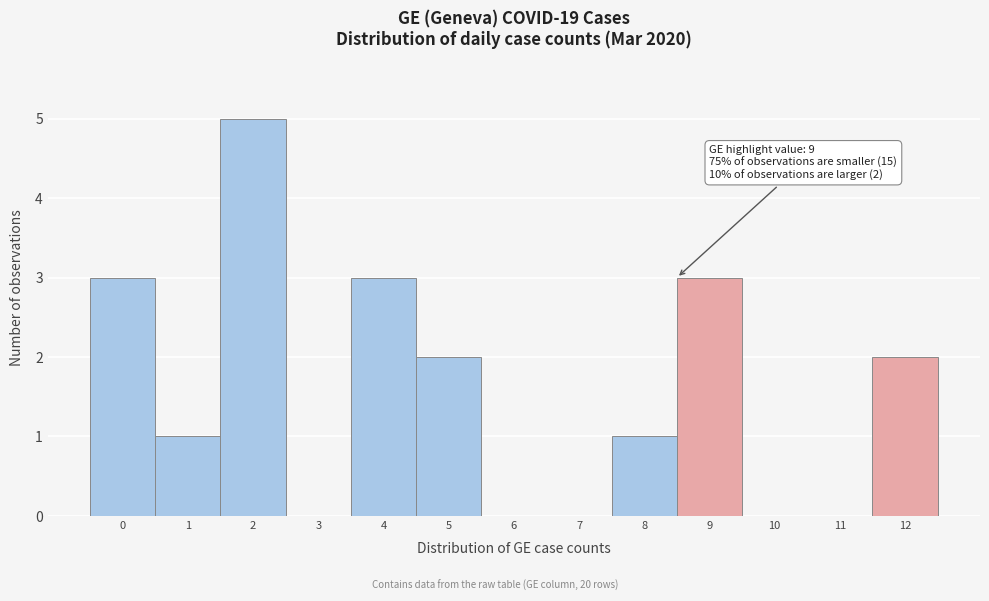

Reading left to right, extract all data points from this chart.

0=3	1=1	2=5	3=0	4=3	5=2	6=0	7=0	8=1	9=3	10=0	11=0	12=2